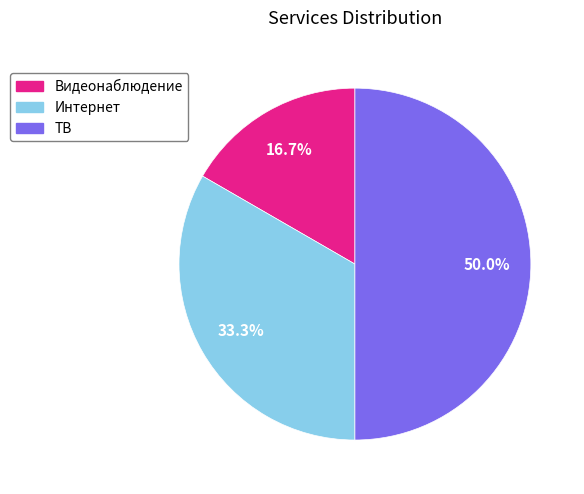

Which category has the biggest portion of the pie?

ТВ